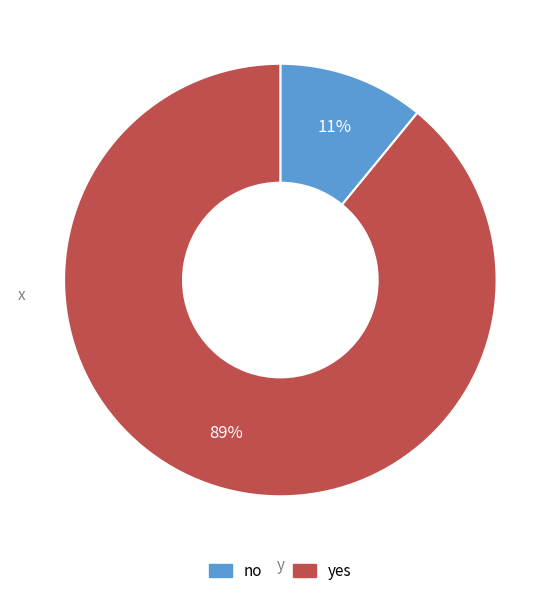

Which has a higher value, no or yes?

yes